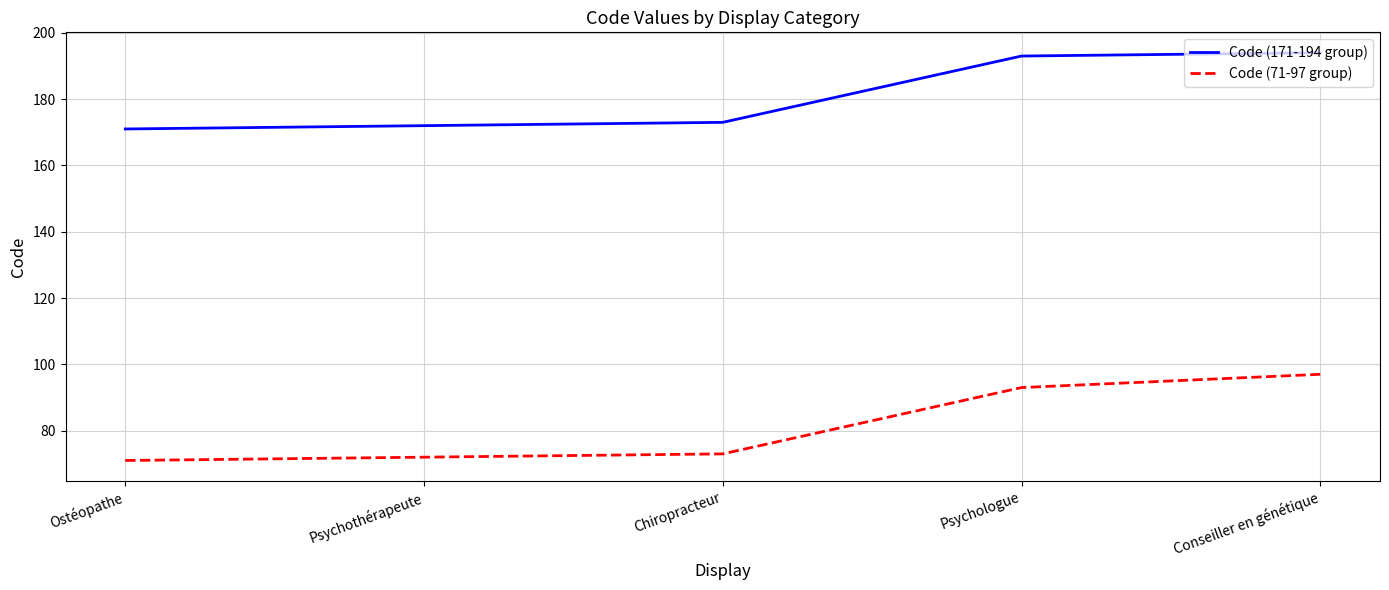

What value does the Code (171-194 group) series have at Ostéopathe, to the nearest 5?

170